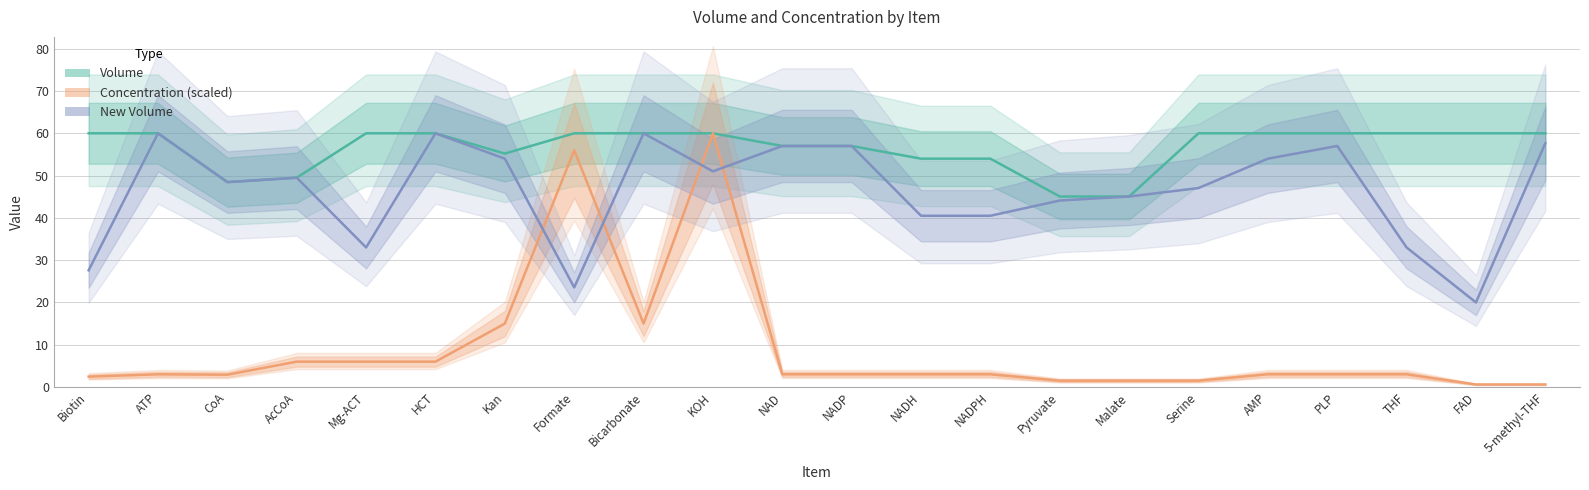

True or false: New Volume and Volume intersect in this chart.

False